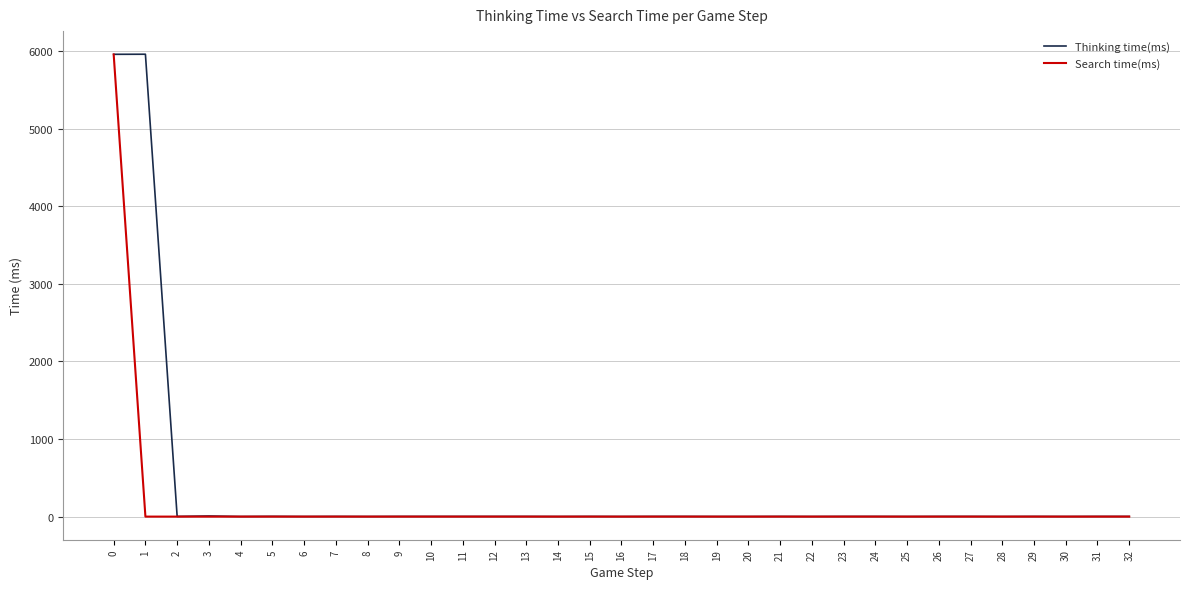

What are all the series names shown in the legend?

Thinking time(ms), Search time(ms)